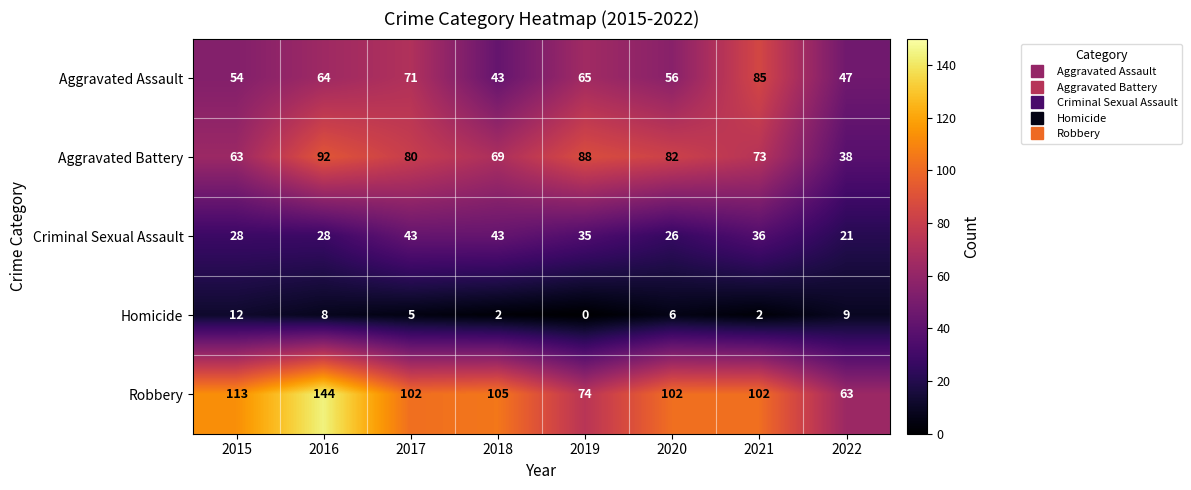

Rank the series at 2017 from lowest to highest value.

Homicide, Criminal Sexual Assault, Aggravated Assault, Aggravated Battery, Robbery